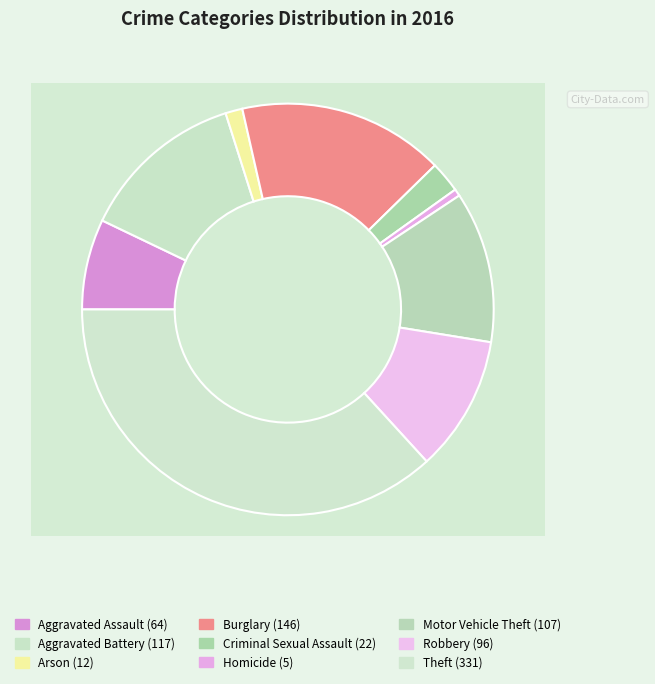

The Robbery slice represents 11% of the pie. True or false?

True